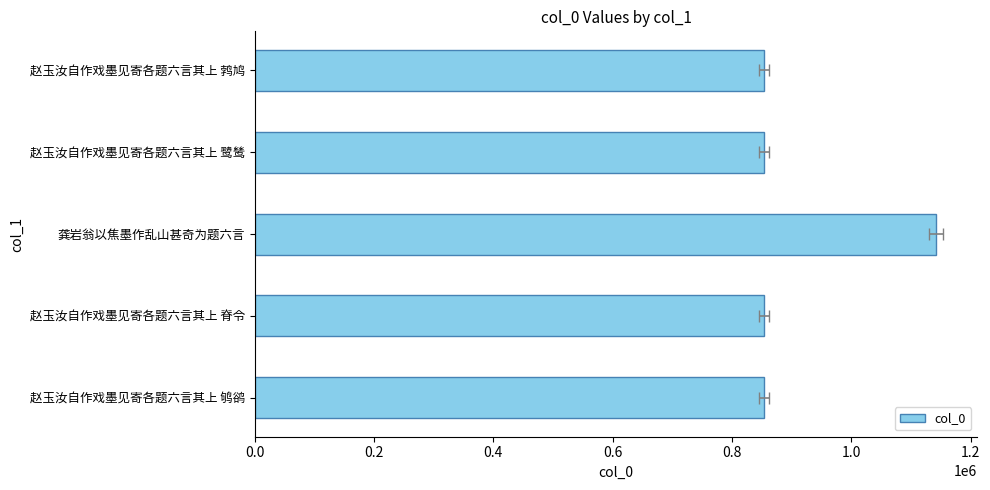

Which has a higher value, 赵玉汝自作戏墨见寄各题六言其上 鹁鸠 or 赵玉汝自作戏墨见寄各题六言其上 脊令?

赵玉汝自作戏墨见寄各题六言其上 鹁鸠